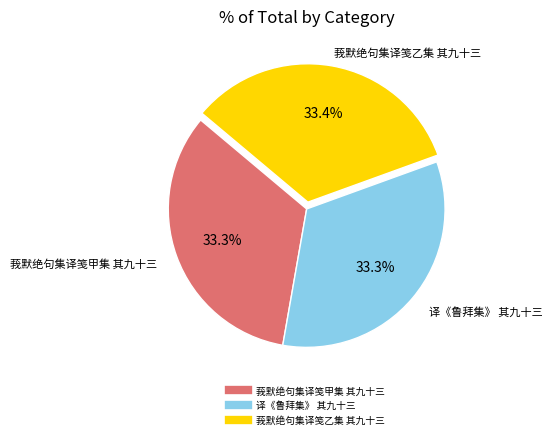

To the nearest percent, what portion does 莪默绝句集译笺甲集 其九十三 represent?

33%